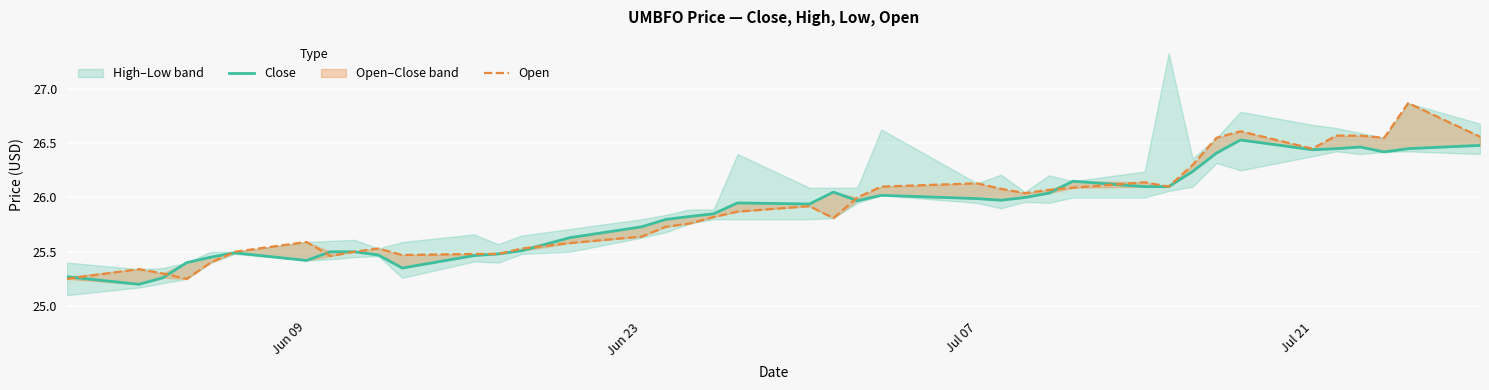

How many interior local peaks does the Close series have?

7